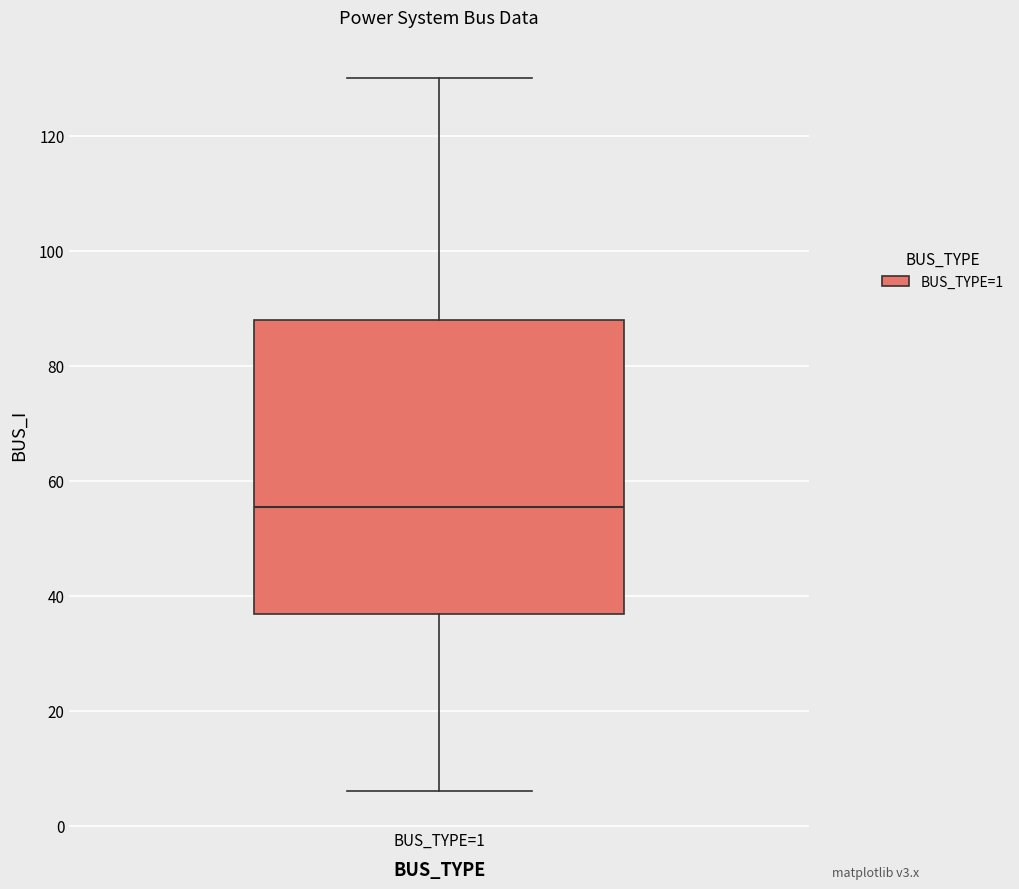

Transcribe this box plot: give where the median line is, the range the box spans, and where the two whiskers end, as read against the y-axis. The values are not printed on the chart, so give them approximately, as read against the axis.

median 56, box 36 to 88, whiskers 6 to 130